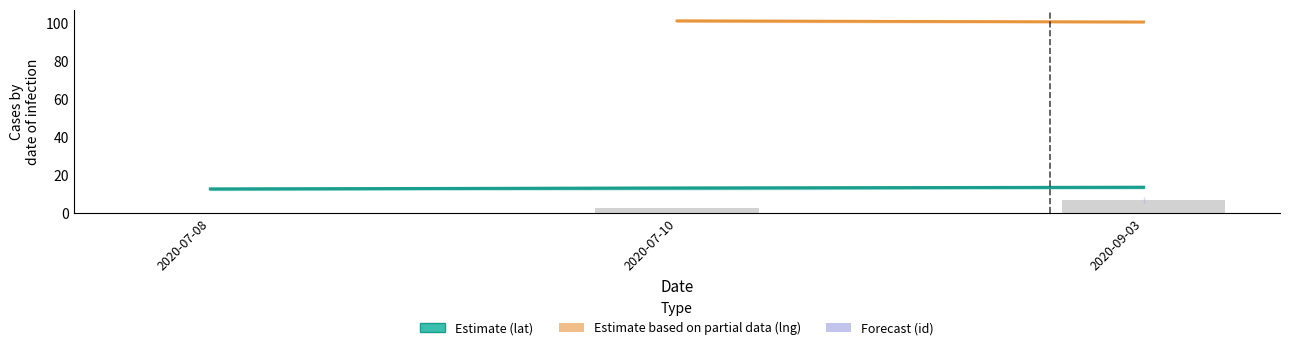

How many data points are less than 2?

1